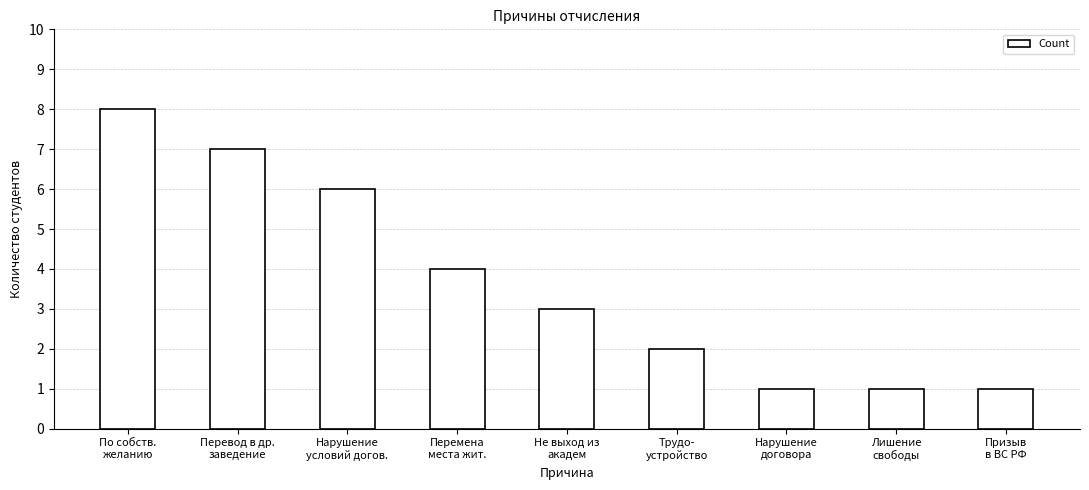

What is the difference between the second highest and minimum values?

6